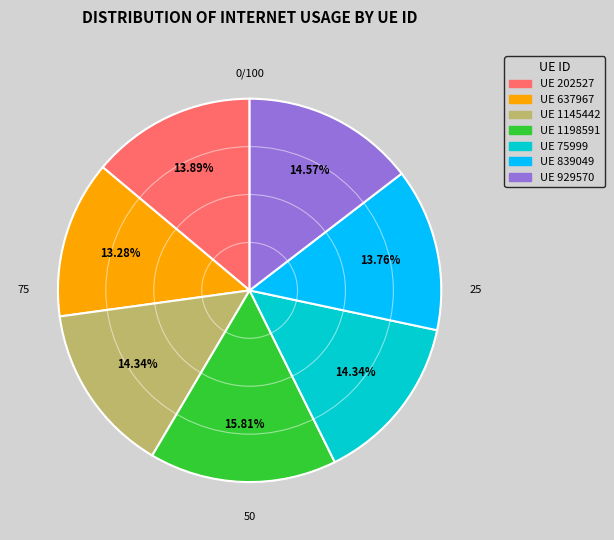

Is there any slice that represents more than half of the pie?

No